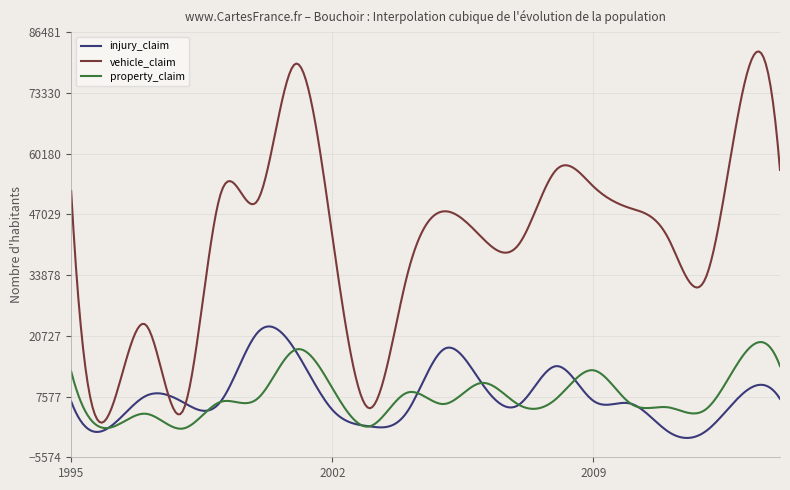

Which series has the widest spread of values?

vehicle_claim